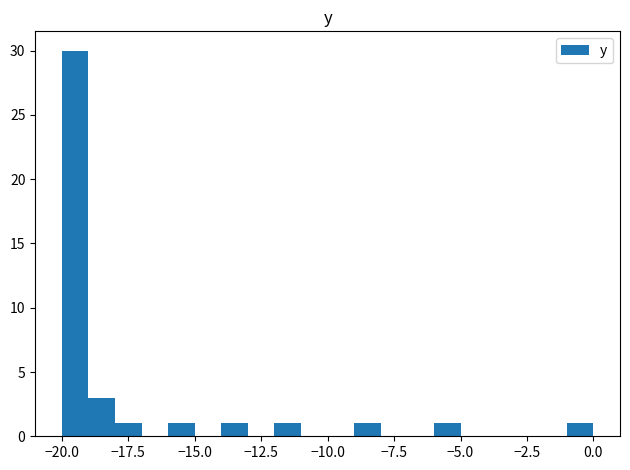

Read against the x-axis, roughly where is the centre of the tallest bar?

-19.5